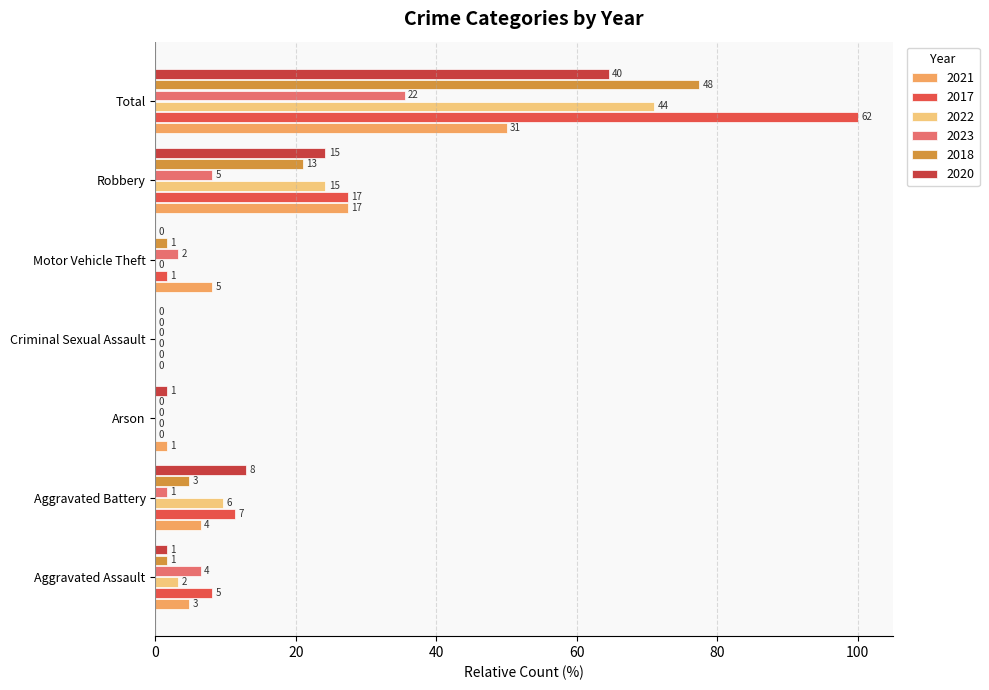

At which label does 2020 first exceed 1?

Aggravated Assault